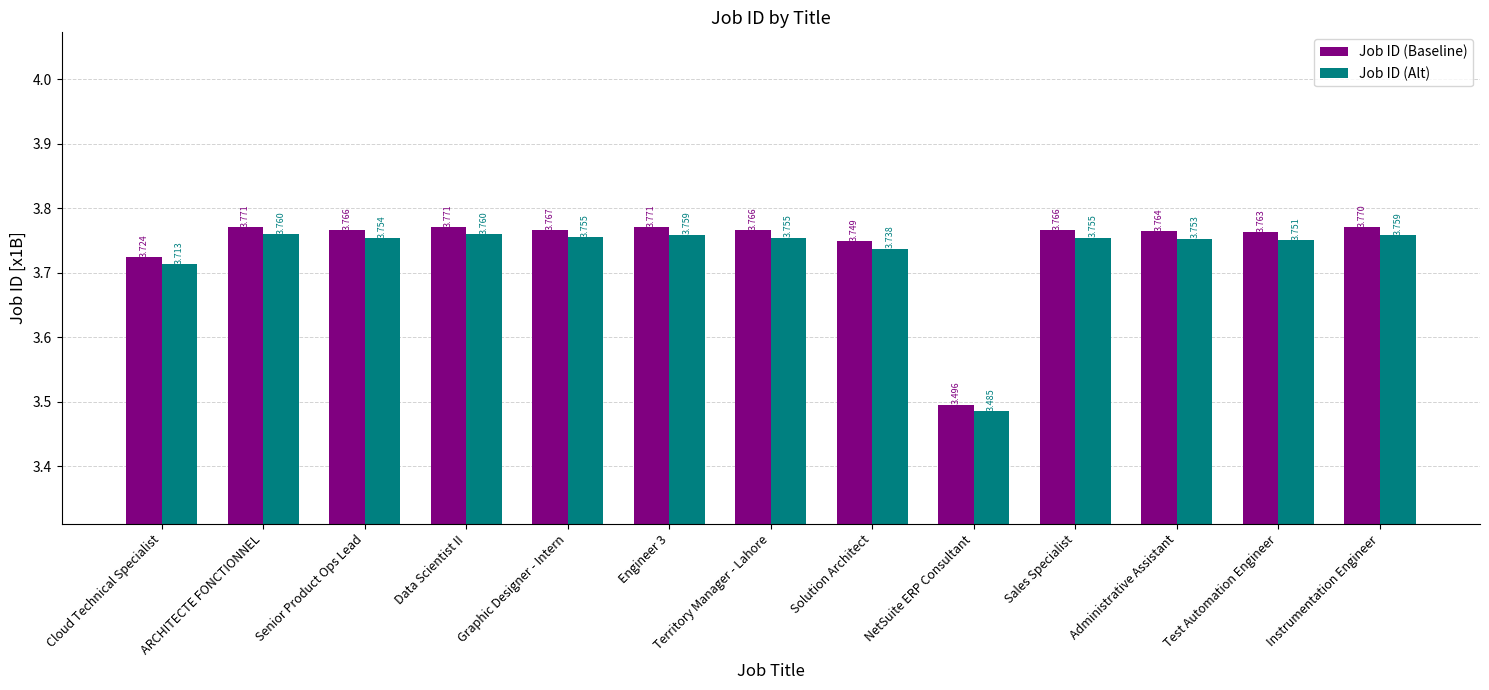

At which category does the chart reach its minimum across all series?

NetSuite ERP Consultant